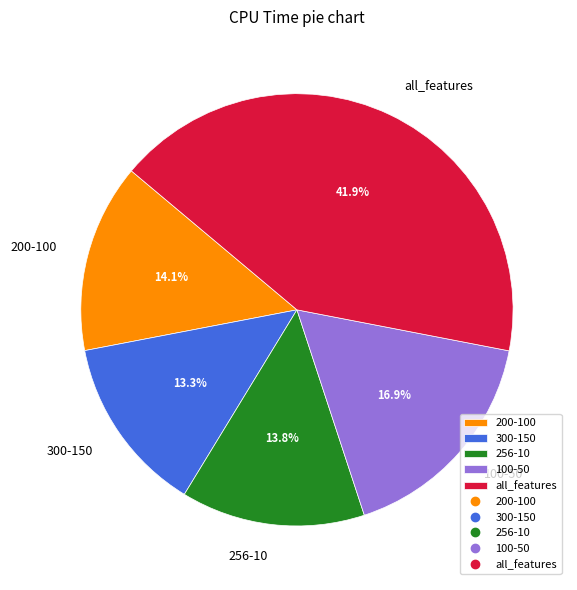

To the nearest percent, what is the combined percentage of 256-10 and 100-50?

31%